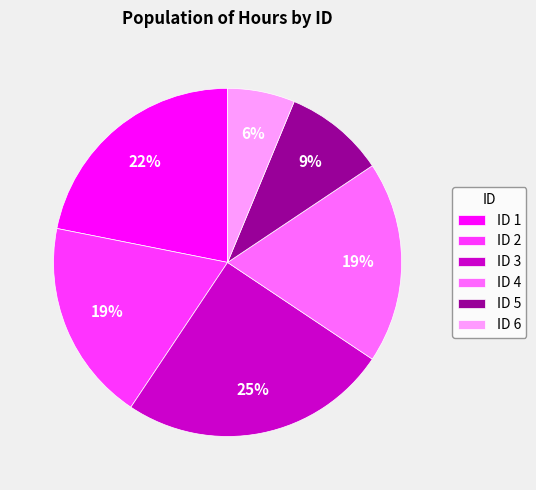

What percentage is the ID 3 slice, to the nearest percent?

25%